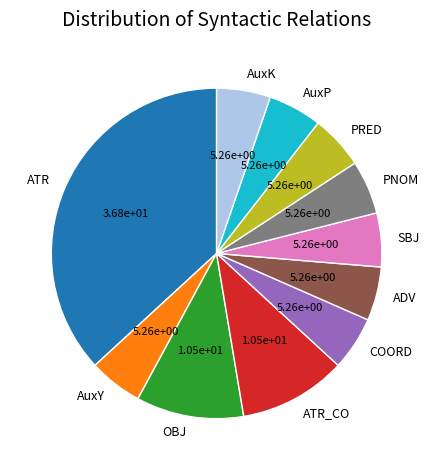

The SBJ slice represents 5% of the pie. True or false?

True